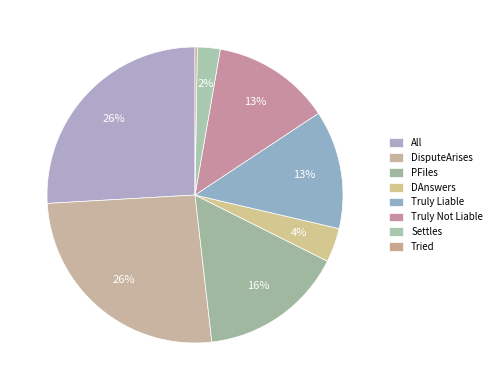

Do Settles and Truly Liable together represent more than half of the pie?

No